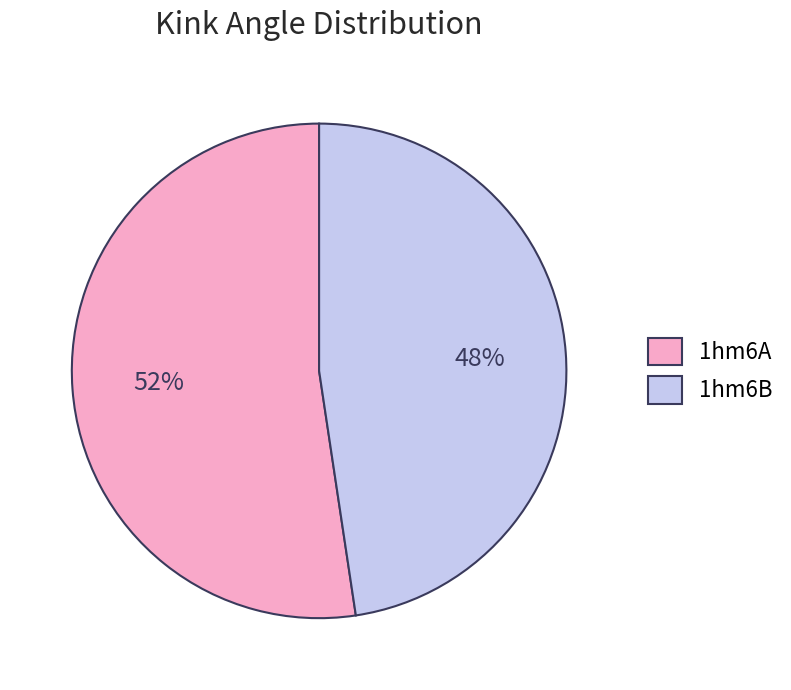

How many segments does this pie chart have?

2